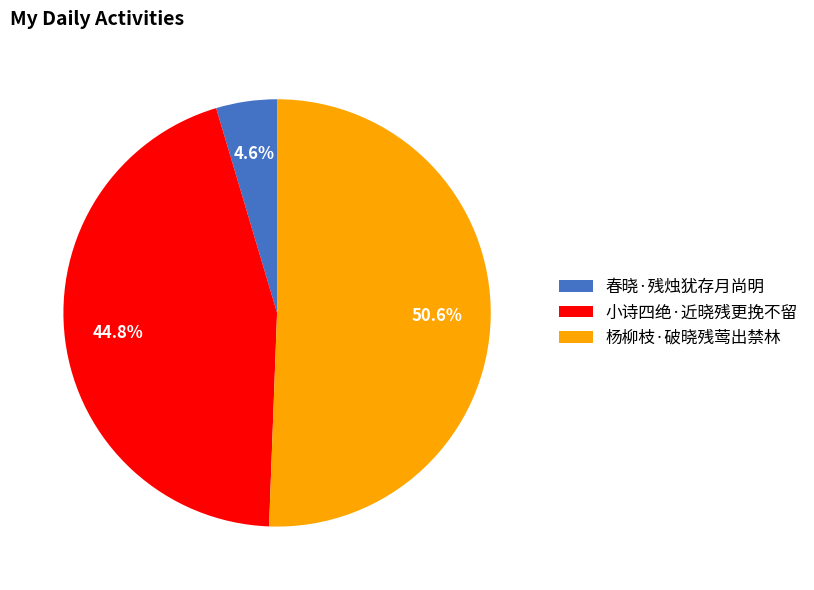

Which slice is the smallest?

春晓·残烛犹存月尚明